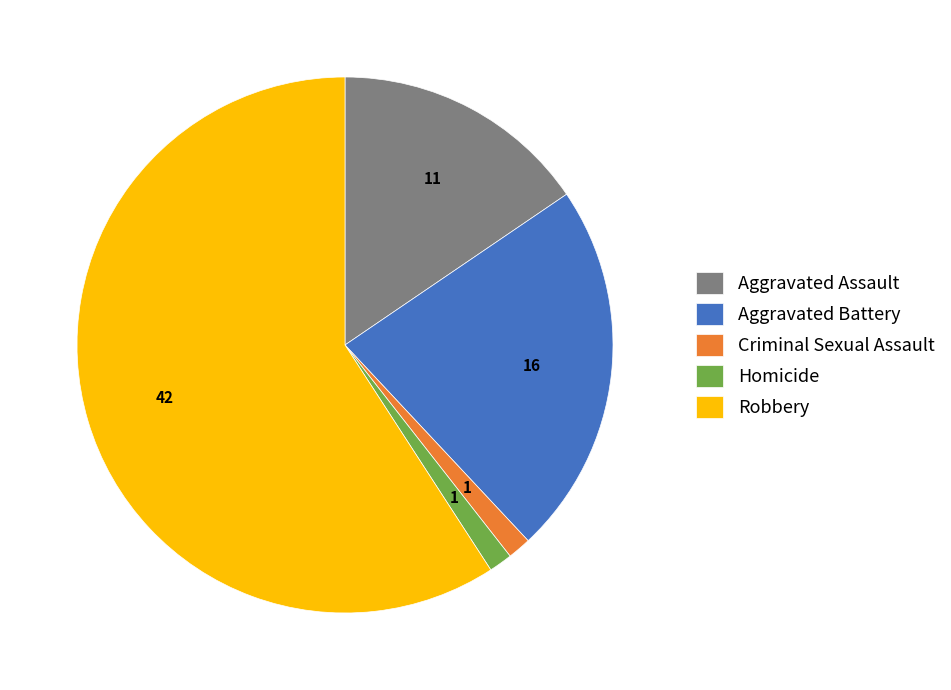

Is it true that Aggravated Battery is 23% of the pie?

True